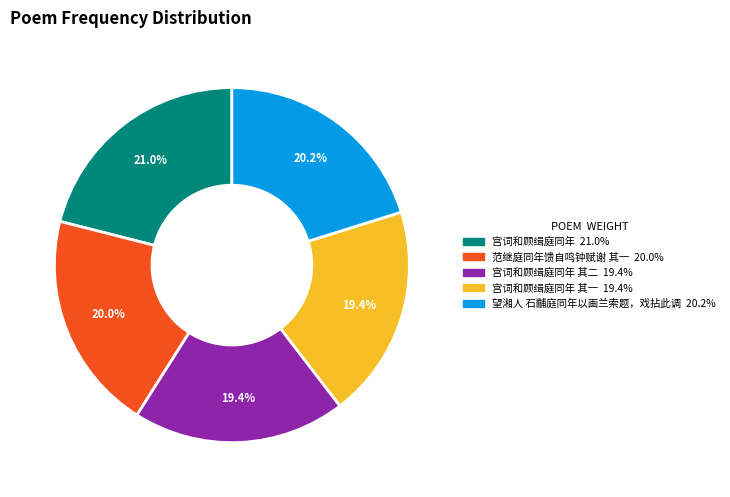

Is there any slice that represents more than half of the pie?

No